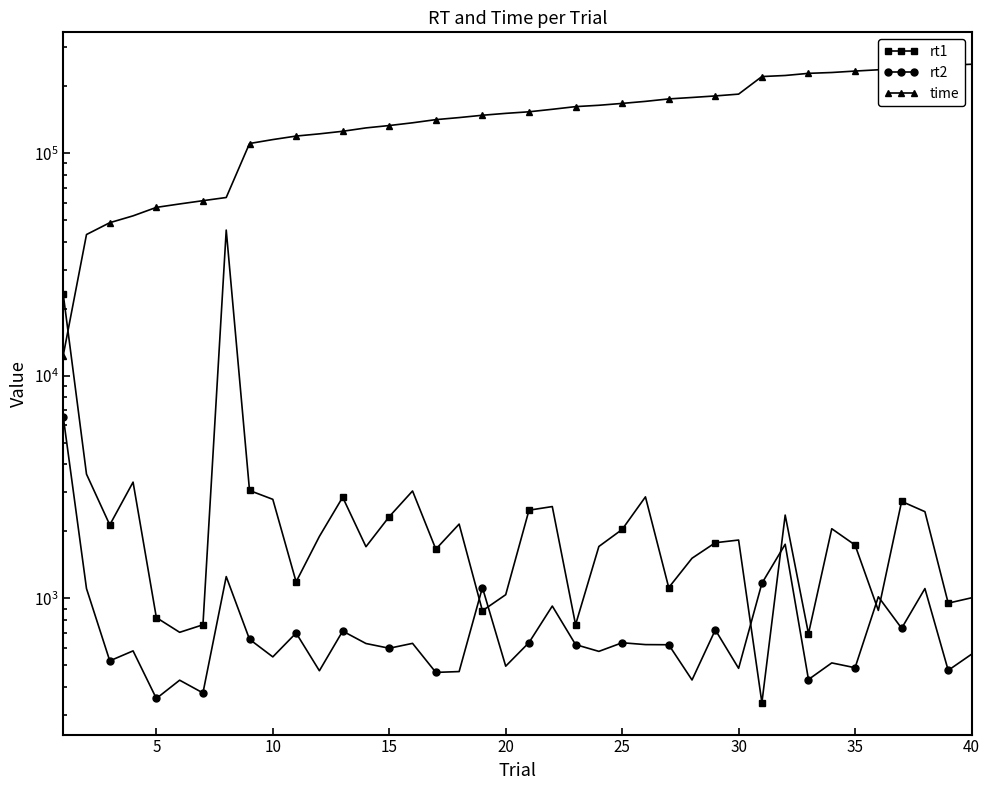

Which series has the largest total across all categories?

time